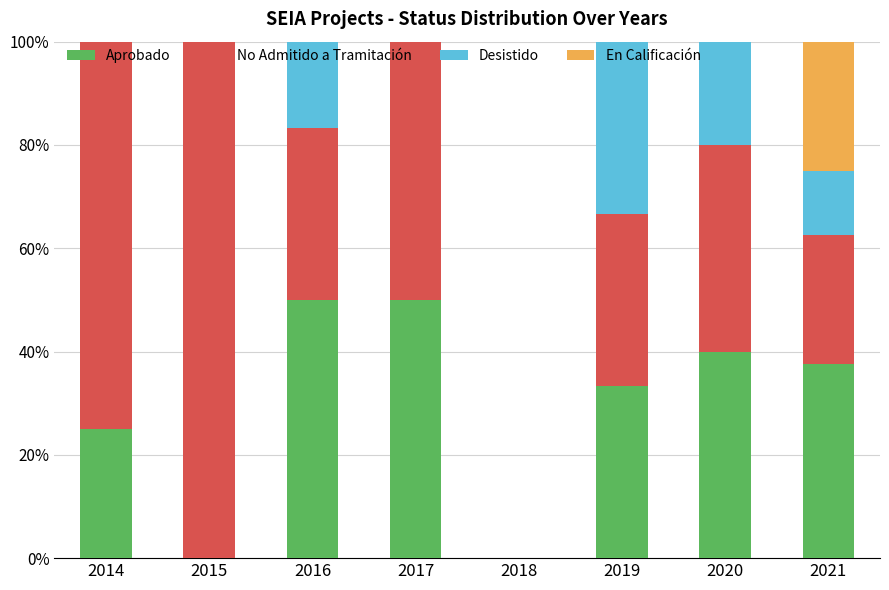

What is the total value across all series at 2019?

100.0